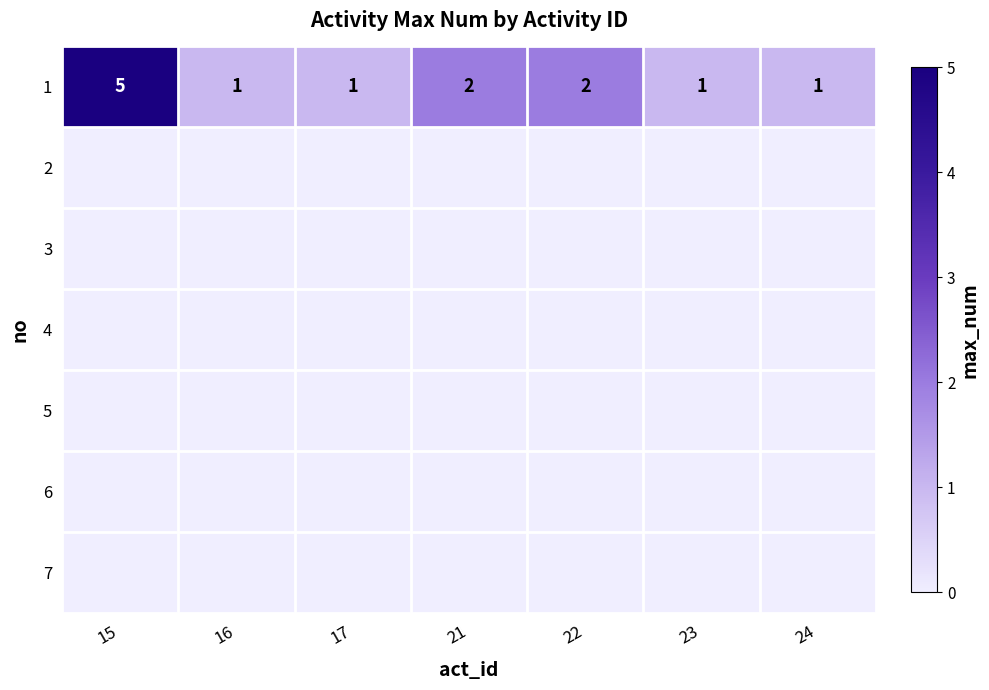

What is the difference between the maximum and second lowest values in the 1 series?

4